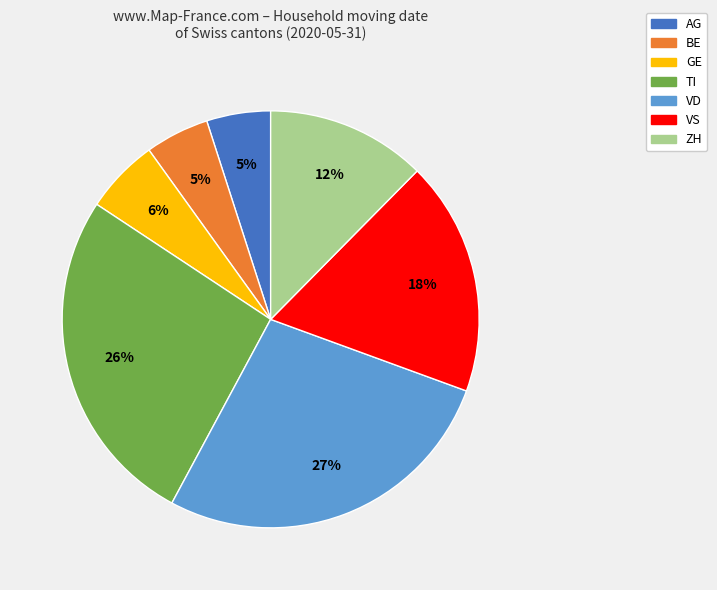

To the nearest percent, what is the combined percentage of VD and BE?

32%